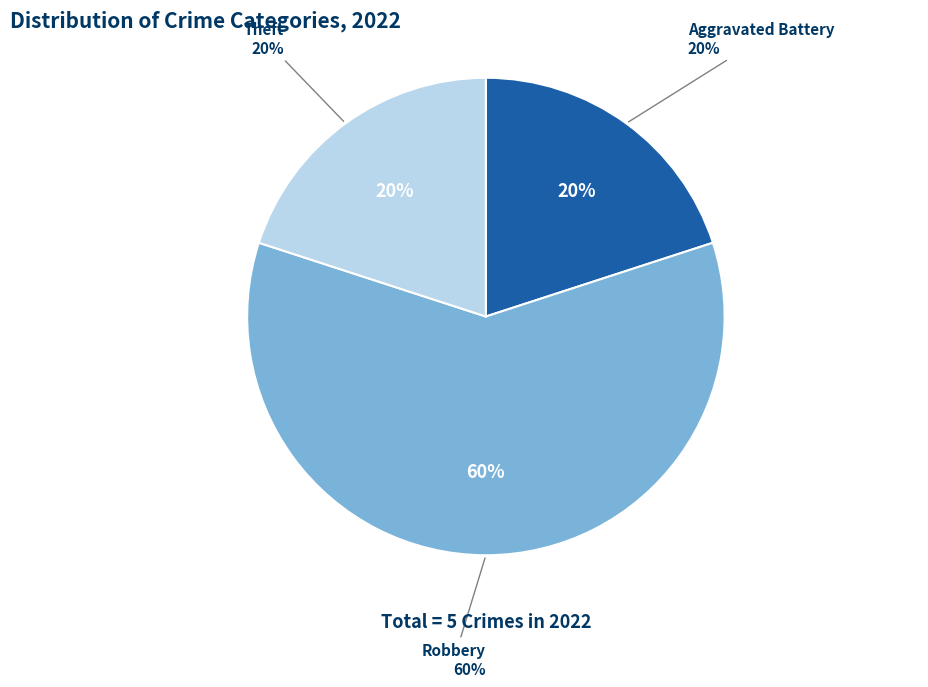

What is the largest slice in the pie chart?

Robbery